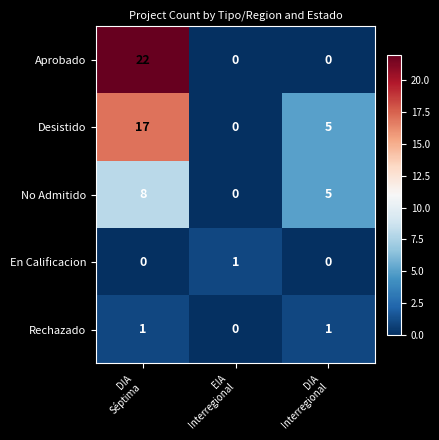

Which series has the largest range (max minus min)?

Aprobado